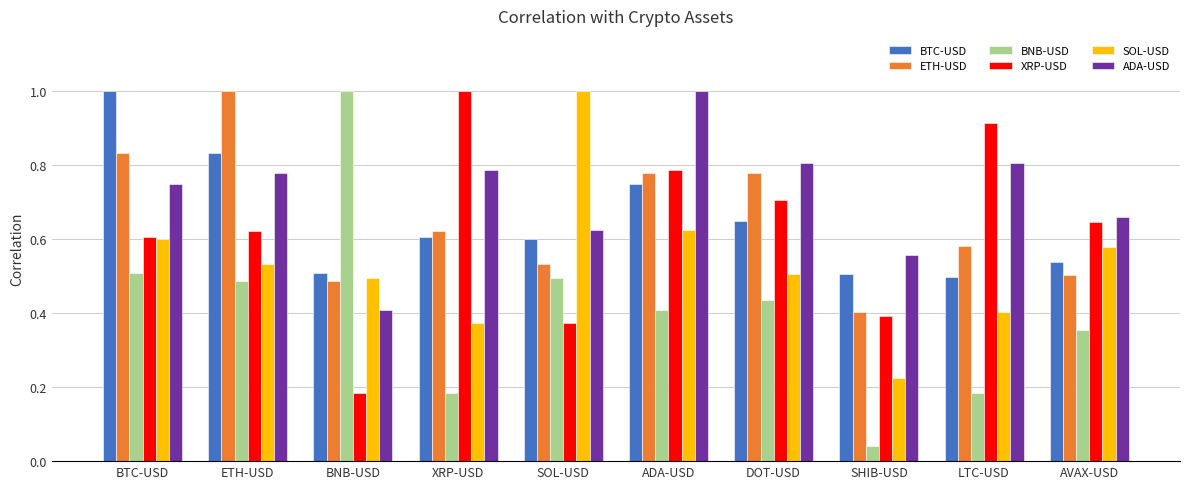

What is the maximum value for BNB-USD?

1.0